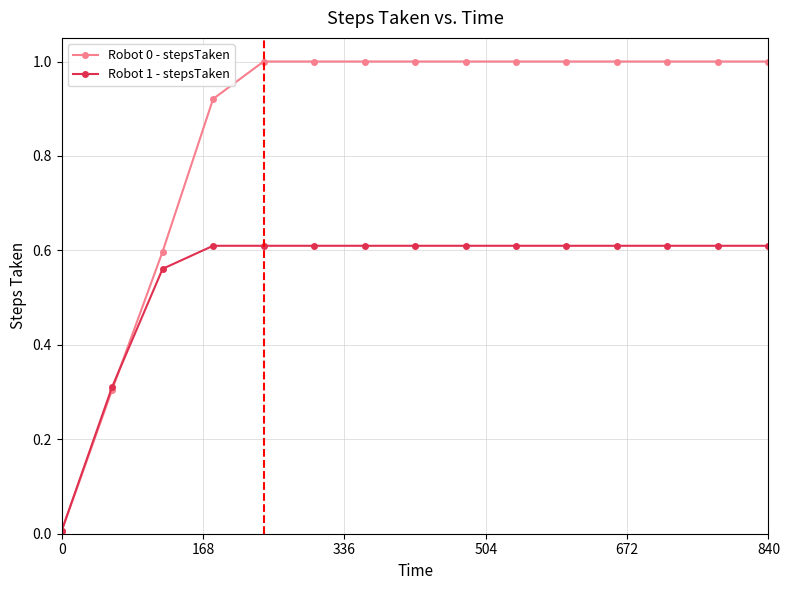

How many lines are shown in the chart?

2